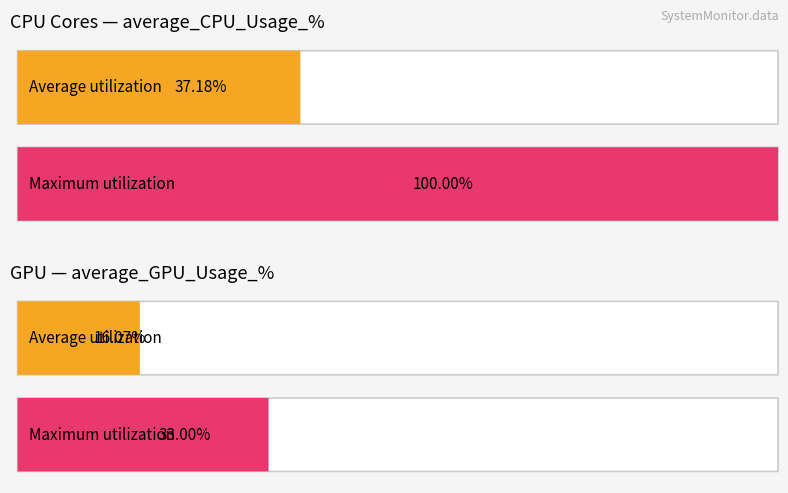

Does the chart contain stacked bars?

No